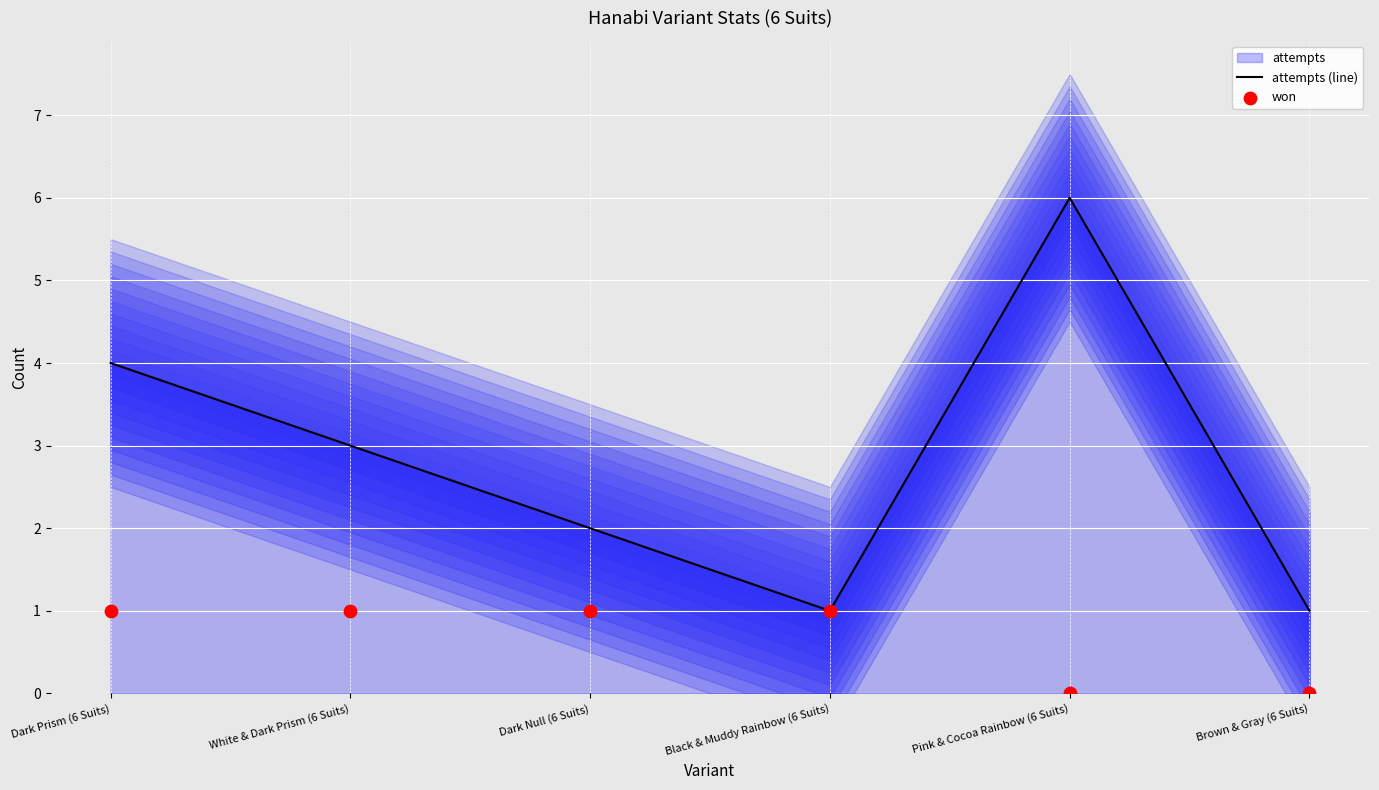

Which series contains the lowest Y value?

won